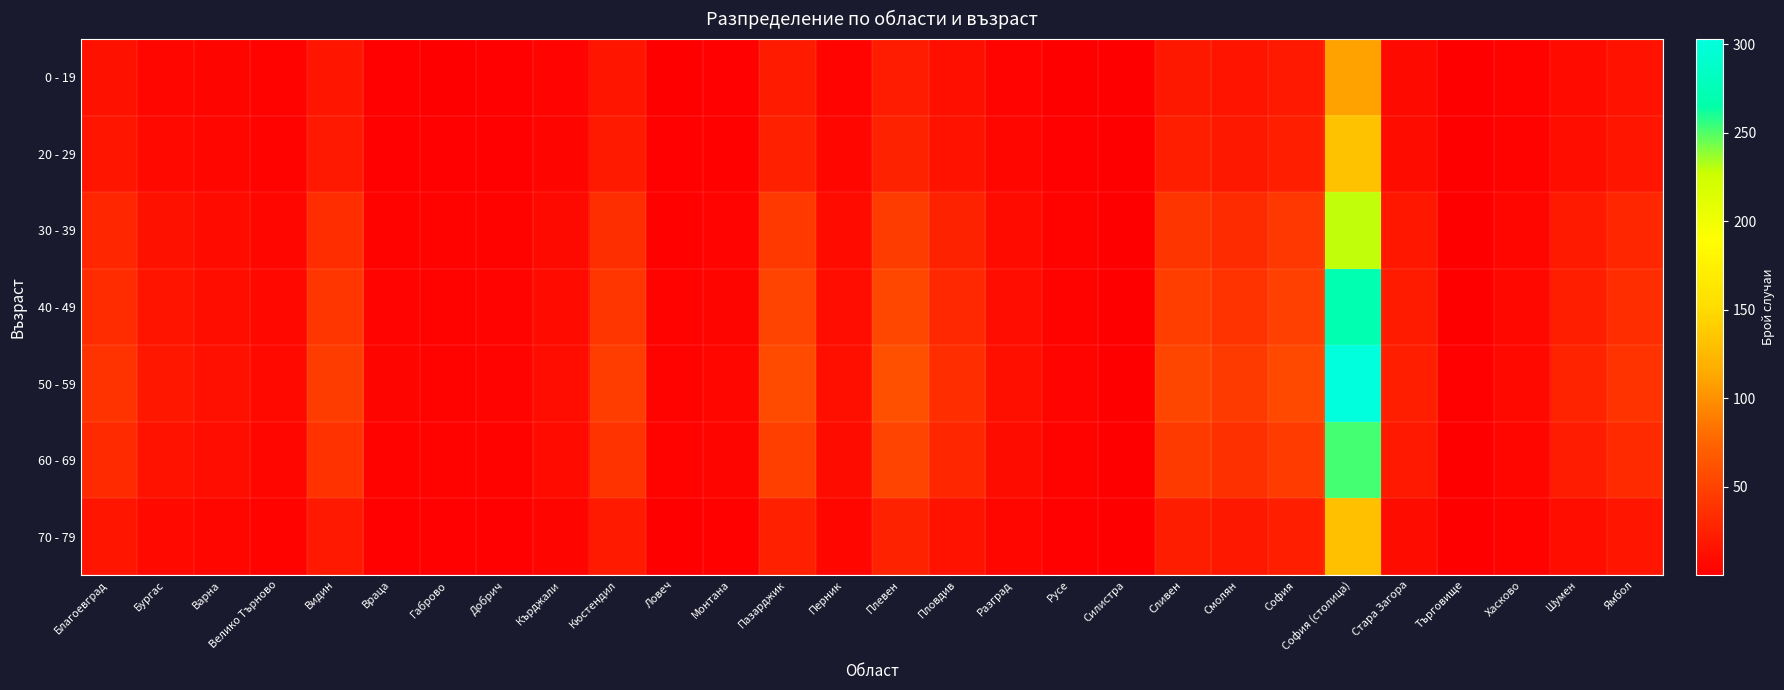

What is the spread (max minus min) of values at Сливен?

33.7